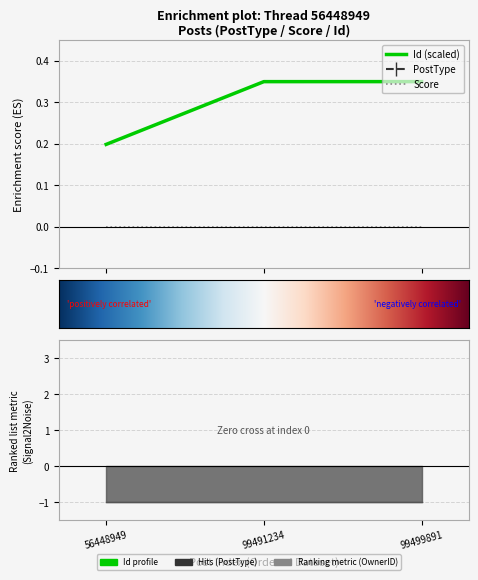

Count the PostType values in the range 1 to 3.

3